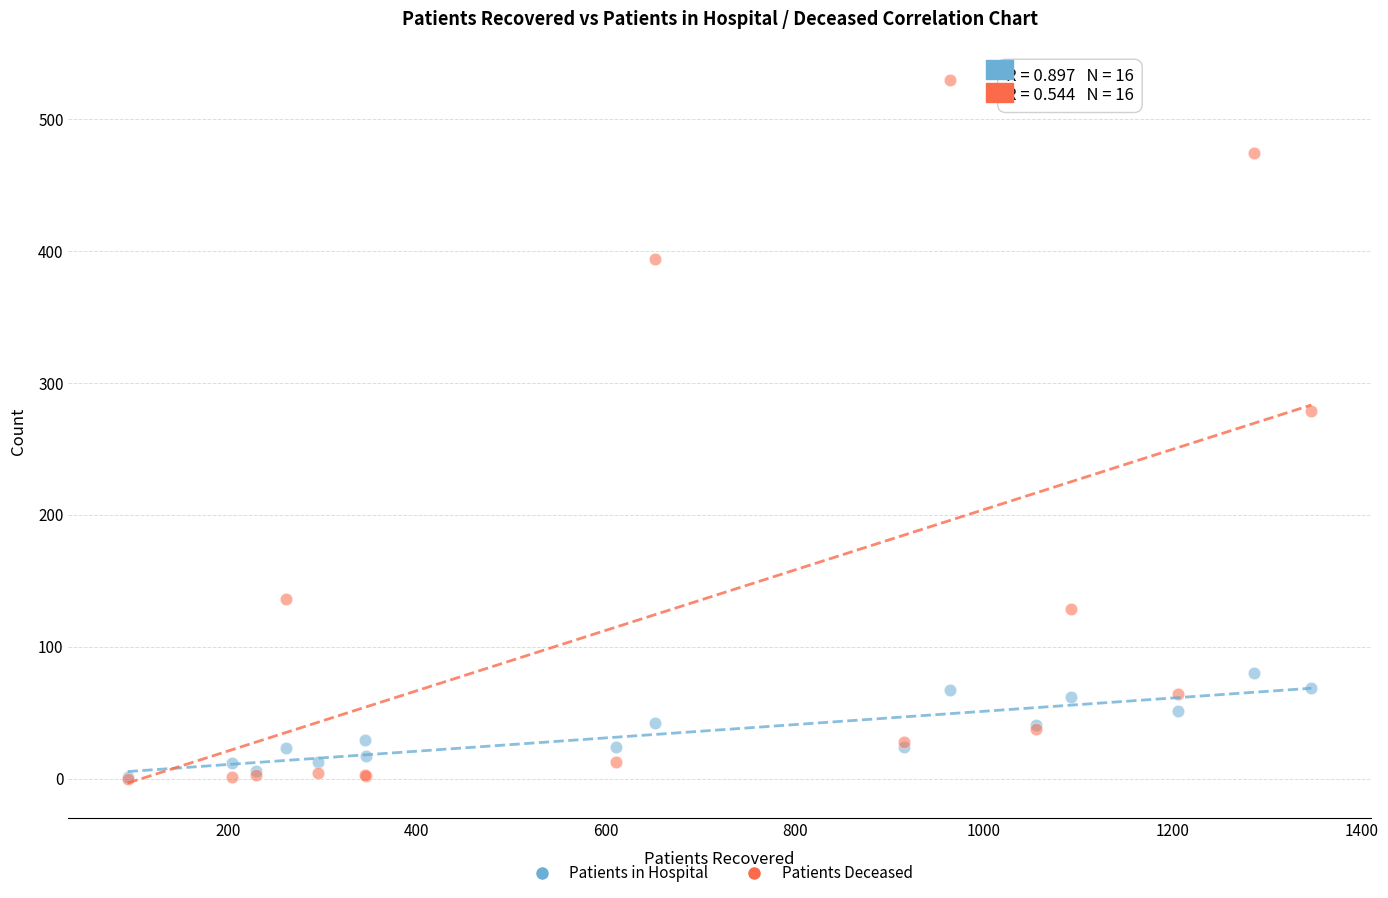

What are all the series names shown in the legend?

Patients in Hospital, Patients Deceased